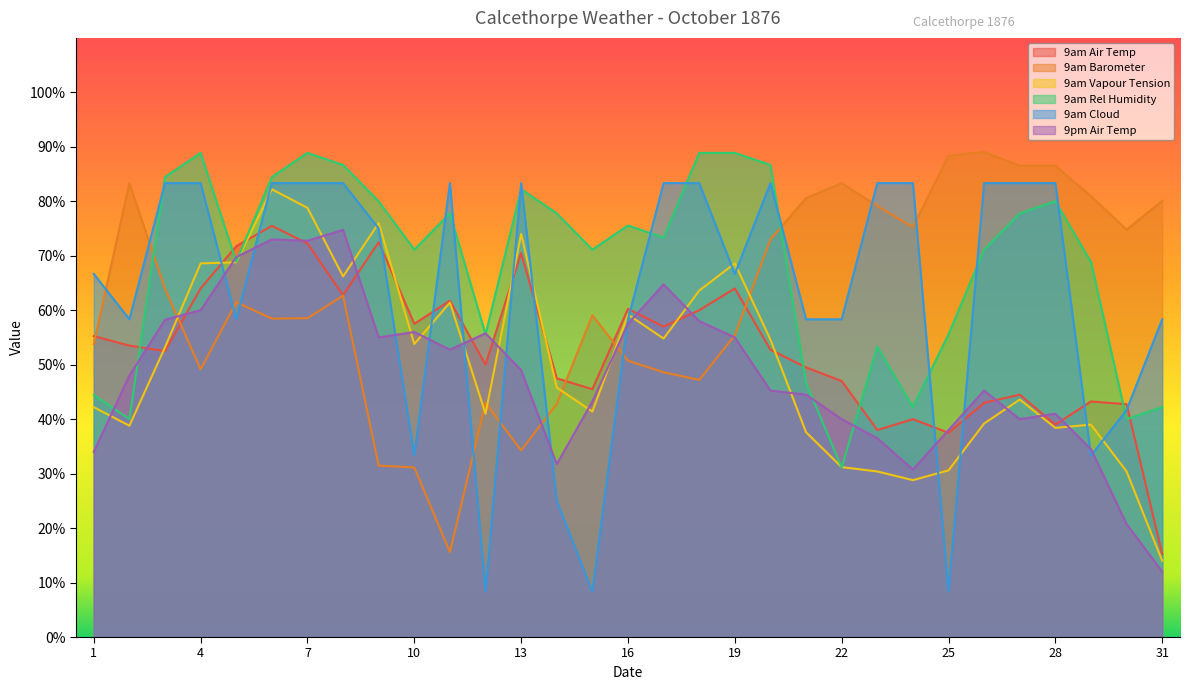

Which series has the largest total across all categories?

9am Rel Humidity